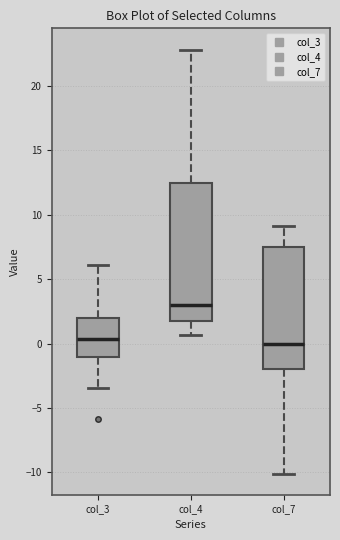

Reading left to right, read every box against the y-axis: the position of its median line, the range the box covers, and the ends of its whiskers. The values are not printed on the chart, so give them approximately, as read against the axis.

col_3: median 0.5, box -1.0 to 2.0, whiskers -3.5 to 6.0
col_4: median 3.0, box 1.5 to 12.5, whiskers 0.5 to 23.0
col_7: median 0.0, box -2.0 to 7.5, whiskers -10.0 to 9.0